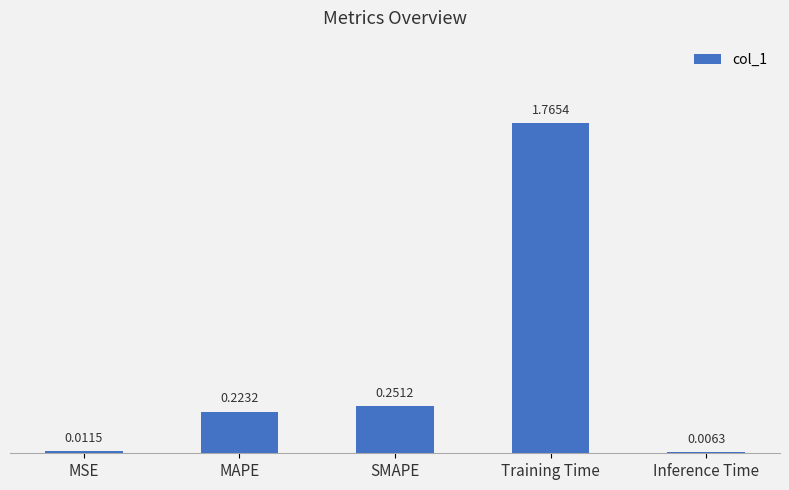

What is the average value?

0.5